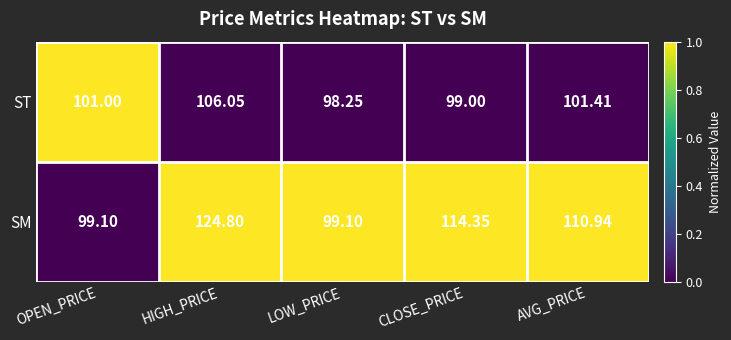

Is the value of SM at AVG_PRICE greater than the value of ST at LOW_PRICE?

Yes